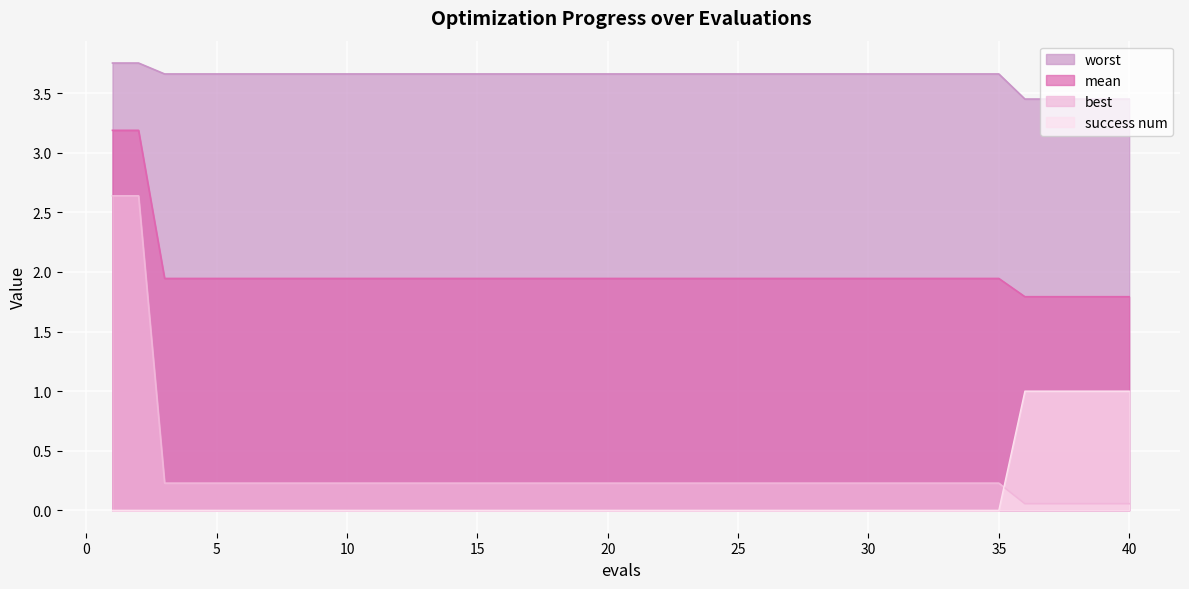

At which label is success num closest to 0?

1